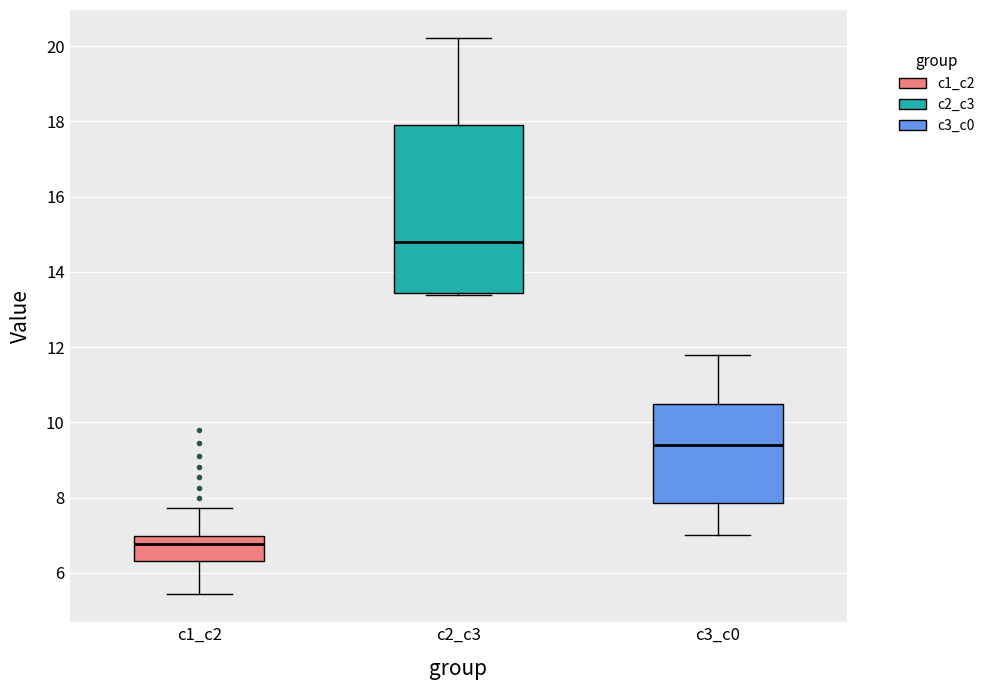

Reading left to right, read every box against the y-axis: the position of its median line, the range the box covers, and the ends of its whiskers. The values are not printed on the chart, so give them approximately, as read against the axis.

c1_c2: median 6.8, box 6.4 to 7.0, whiskers 5.4 to 7.8
c2_c3: median 14.8, box 13.4 to 18.0, whiskers 13.4 to 20.2
c3_c0: median 9.4, box 7.8 to 10.4, whiskers 7.0 to 11.8